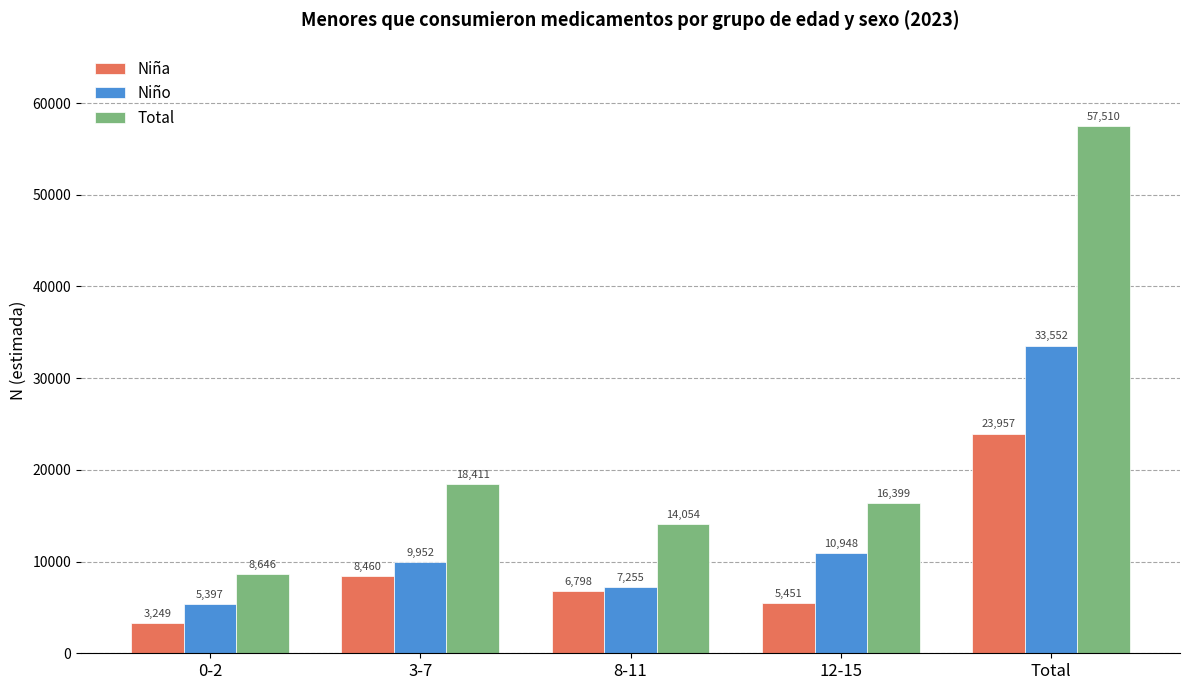

How many data points does each series have?

5